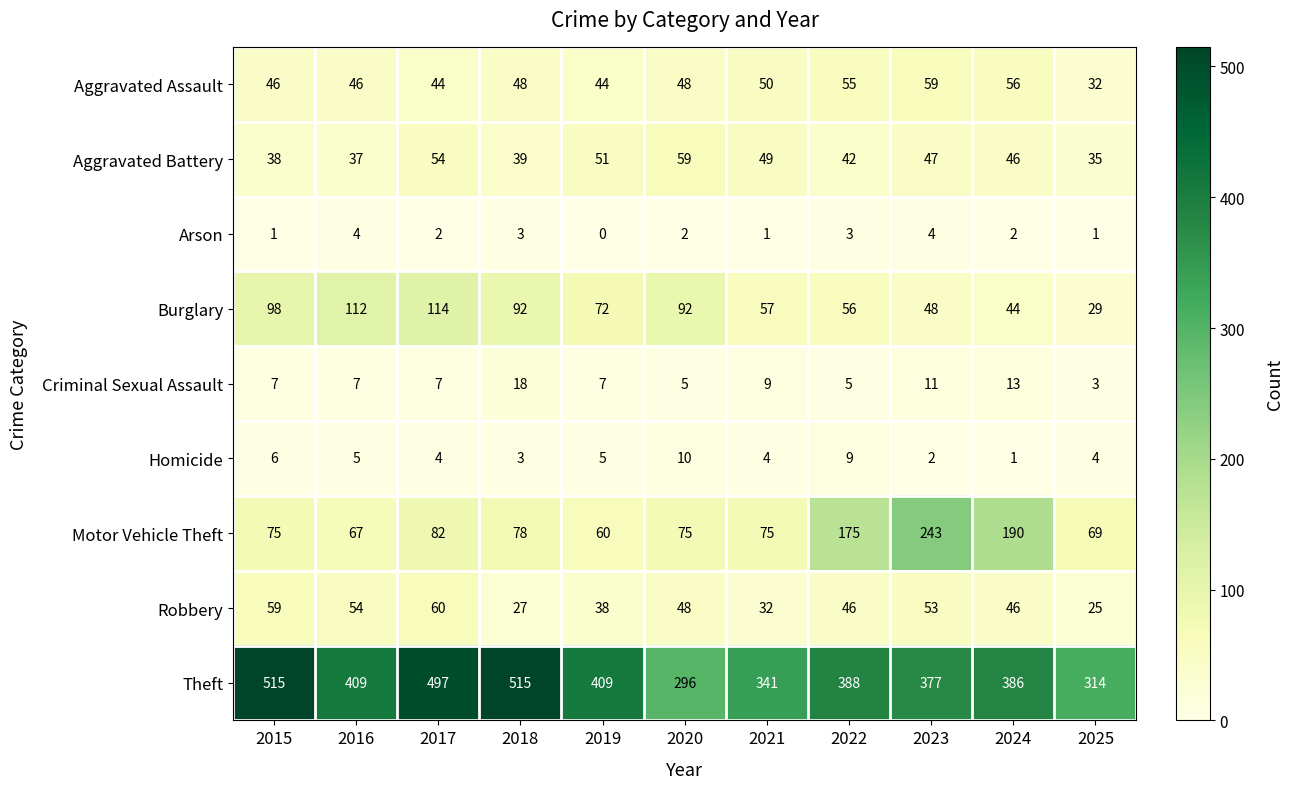

What is the average value of the Burglary series?

74